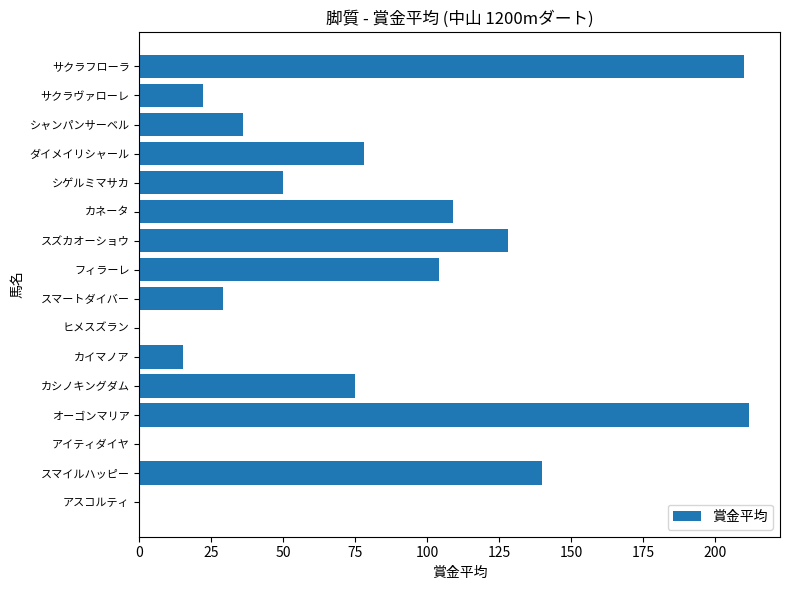

What value does the data have at シゲルミマサカ?

50